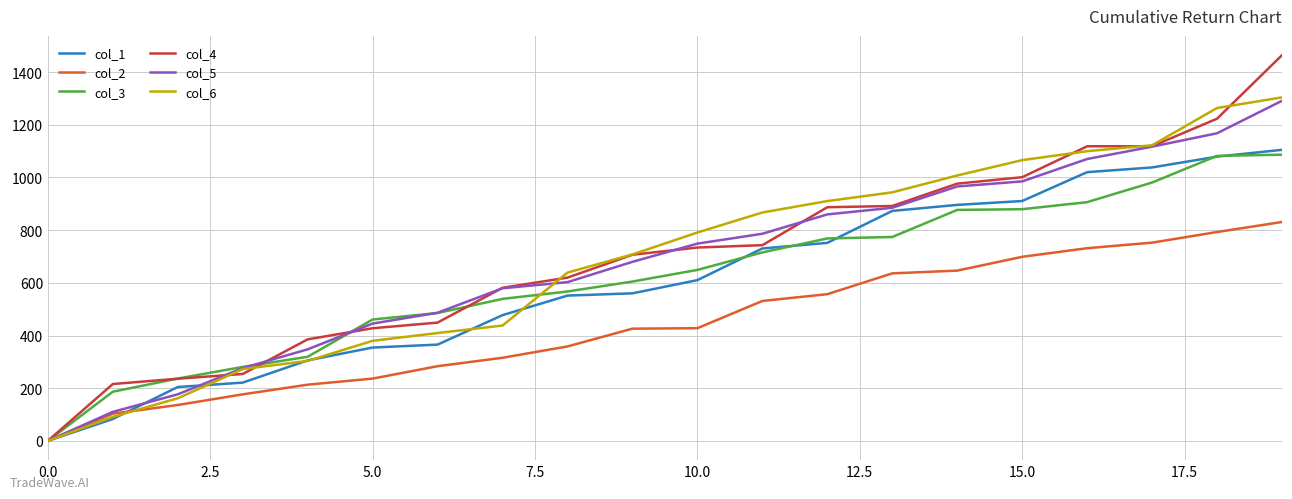

Which series has the widest spread of values?

col_4